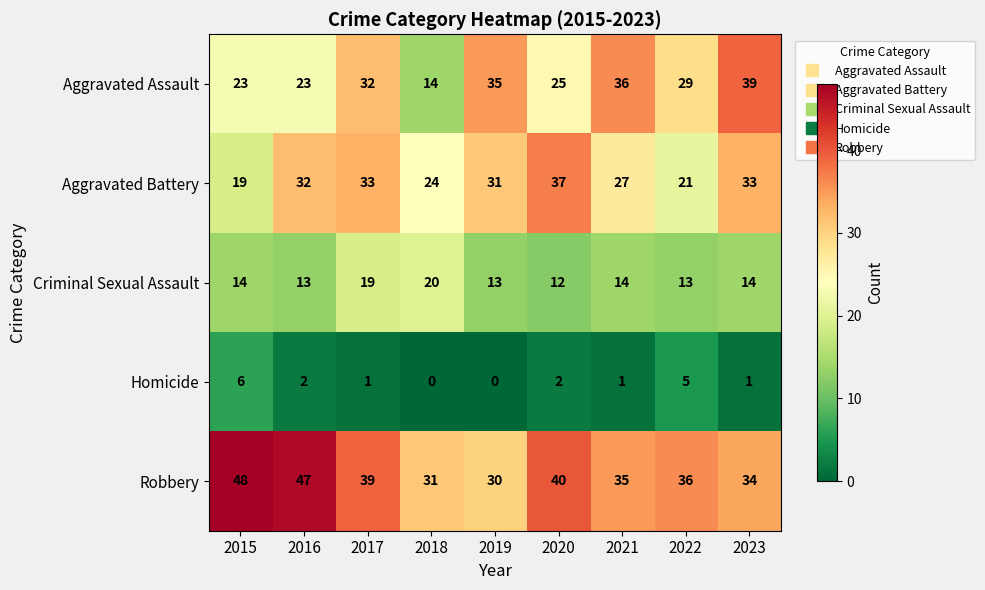

What is the total value across all series at 2015?

110